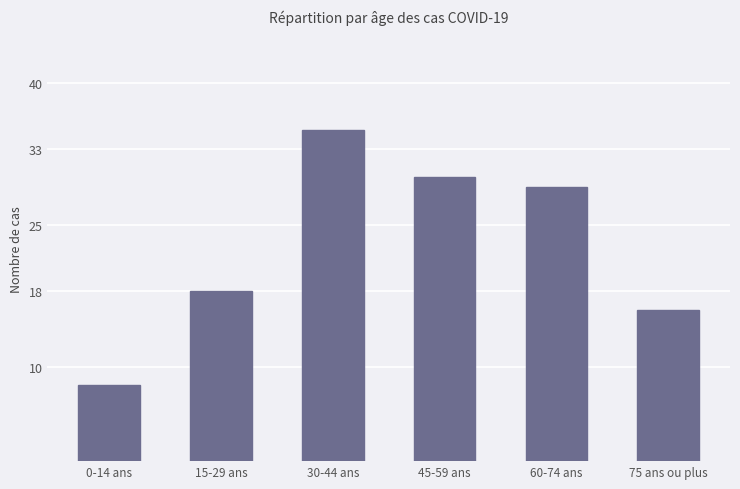

What is the ratio of the value at 45-59 ans to the value at 75 ans ou plus?

1.9